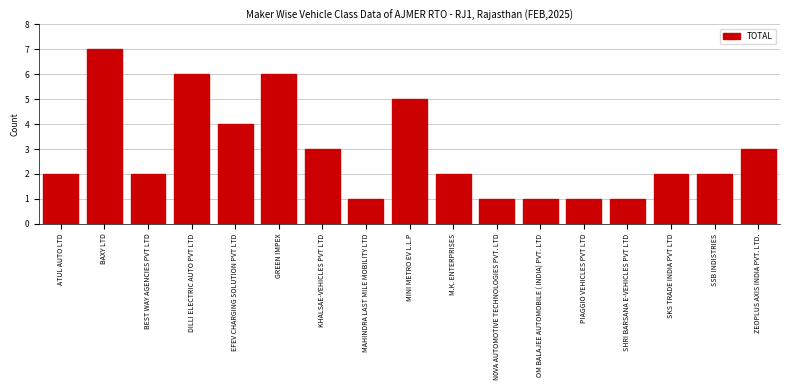

Reading left to right, transcribe all the data shown in this chart.

ATUL AUTO LTD=2	BAXY LTD=7	BEST WAY AGENCIES PVT LTD=2	DILLI ELECTRIC AUTO PVT LTD=6	EFEV CHARGING SOLUTION PVT LTD=4	GREEN IMPEX=6	KHALSAE-VEHICLES PVT LTD=3	MAHINDRA LAST MILE MOBILITY LTD=1	MINI METRO EV L.L.P=5	M.K. ENTERPRISES=2	N0VA AUTOMOTIVE TECHNOLOGIES PVT. LTD=1	OM BALAJEE AUTOMOBILE ( INDIA) PVT. LTD=1	PIAGGIO VEHICLES PVT LTD=1	SHRI BARSANA E-VEHICLES PVT LTD=1	SKS TRADE INDIA PVT LTD=2	SSB INDISTRIES=2	ZEOPLUS AXIS INDIA PVT. LTD.=3